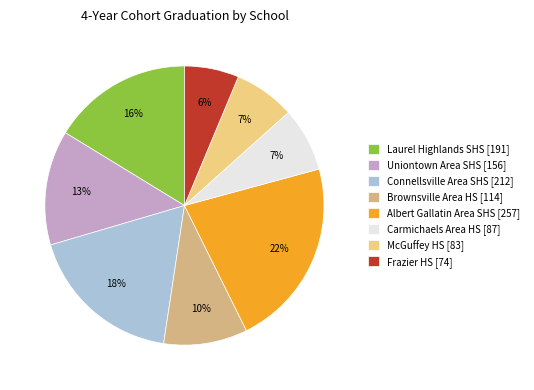

The Carmichaels Area HS slice represents 1% of the pie. True or false?

False